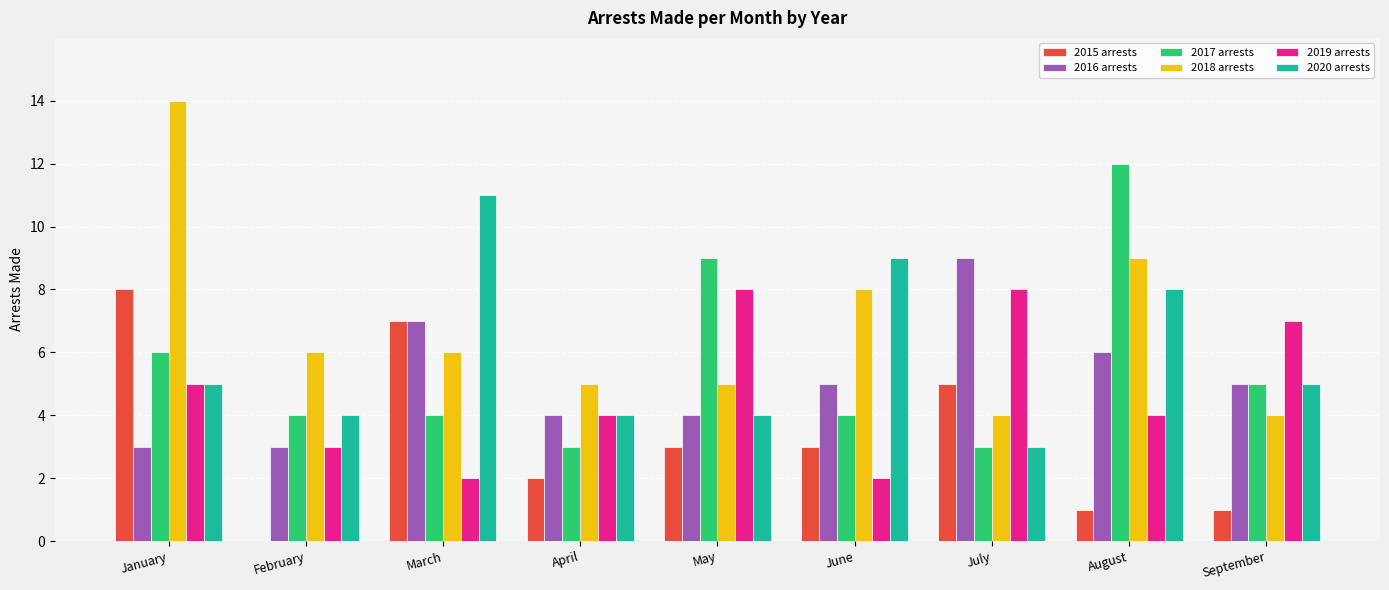

What is the total value across all series at August?

40